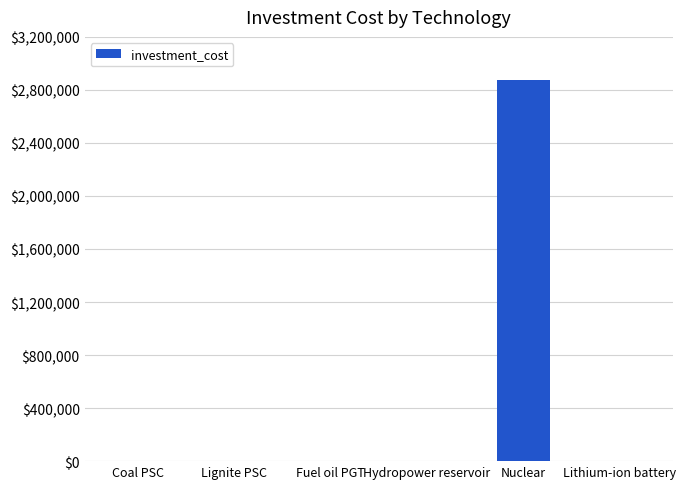

Which has a higher value, Nuclear or Lithium-ion battery?

Nuclear